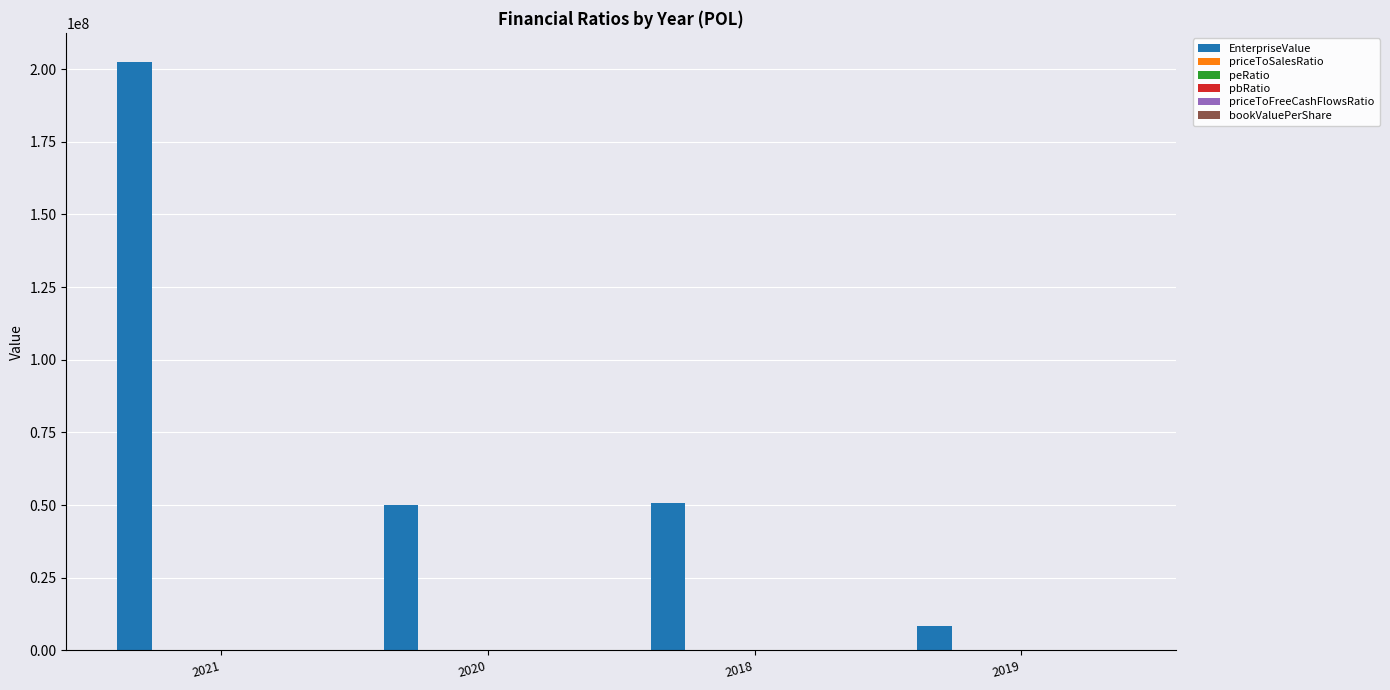

At which category is the sum across all series the highest?

2021